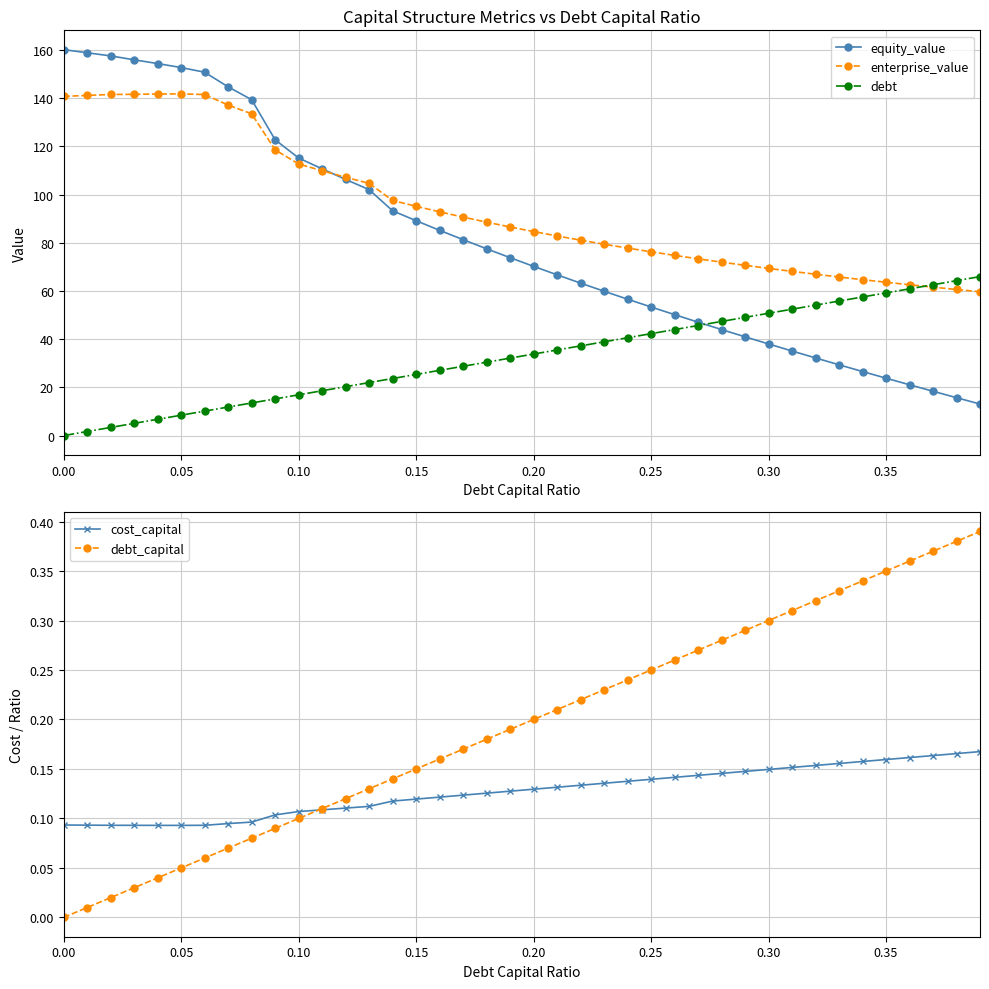

Count the number of categories in the chart.

40